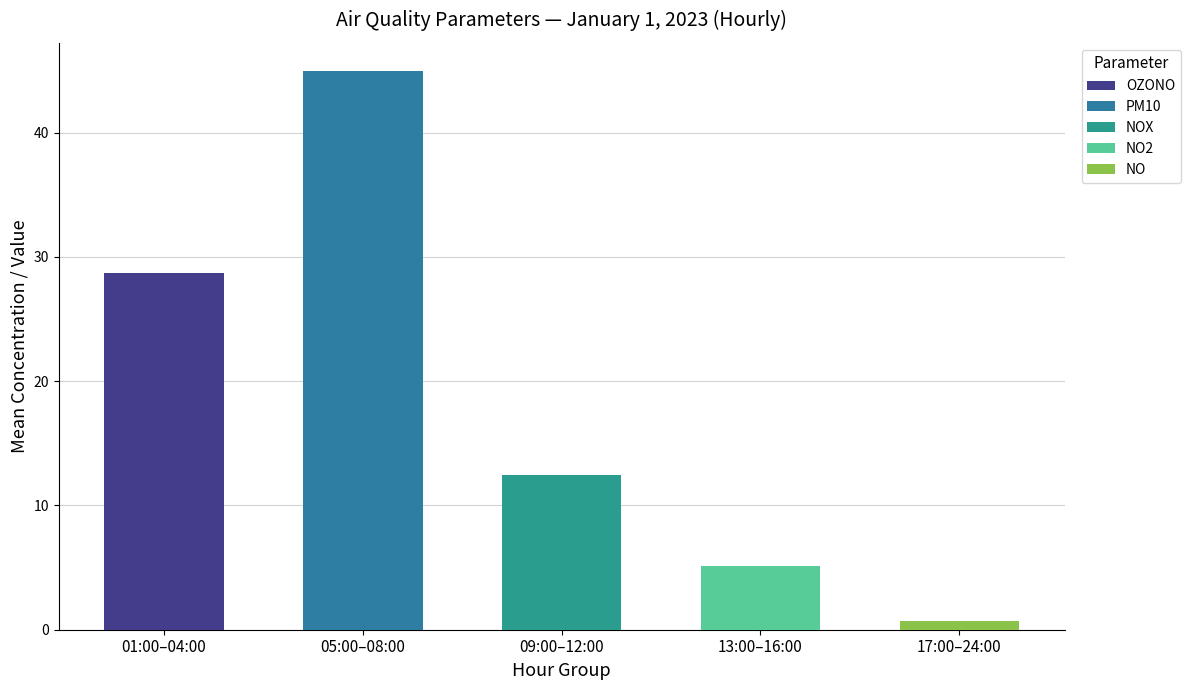

Is the value of NO2 at 24:00 greater than the value of OZONO at 11:00?

No